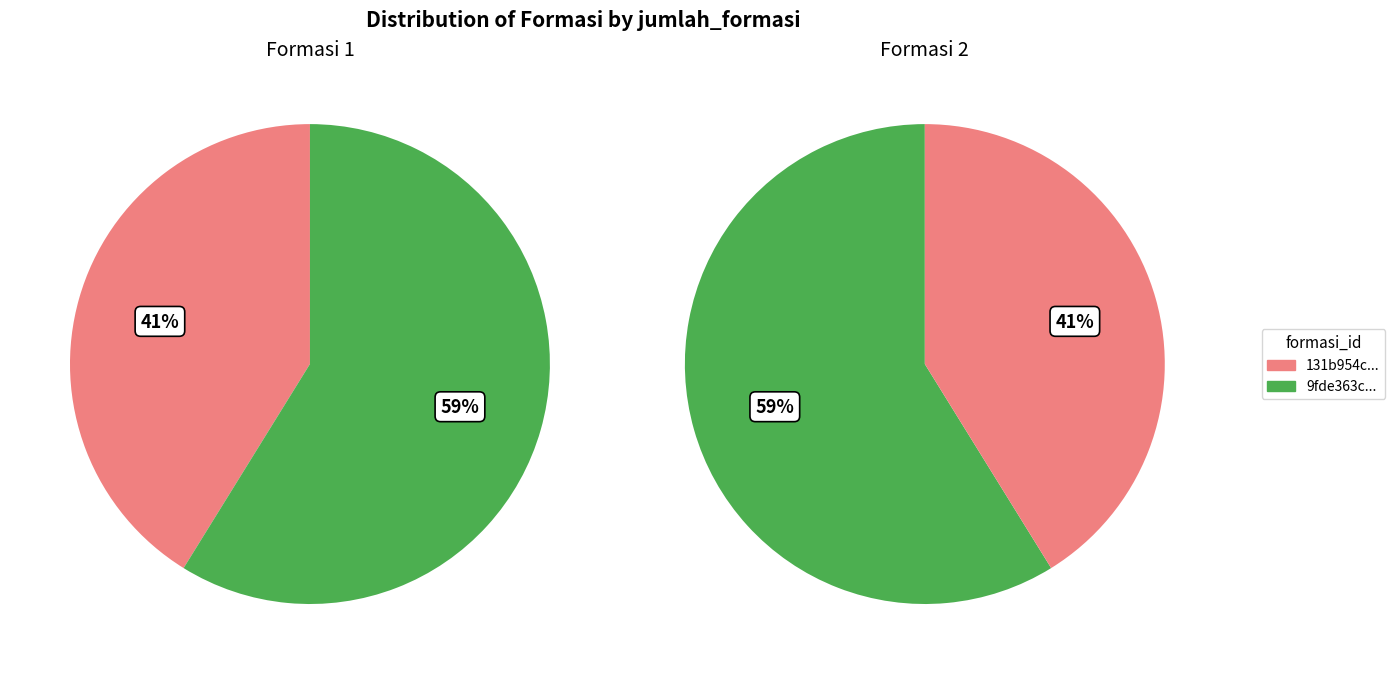

To the nearest percent, what is the difference between the 9fde363c-467a-489e-a209-10386b9be7c6 and 131b954c-4c97-4094-a4f5-5ce46716c685 slice percentages?

18%